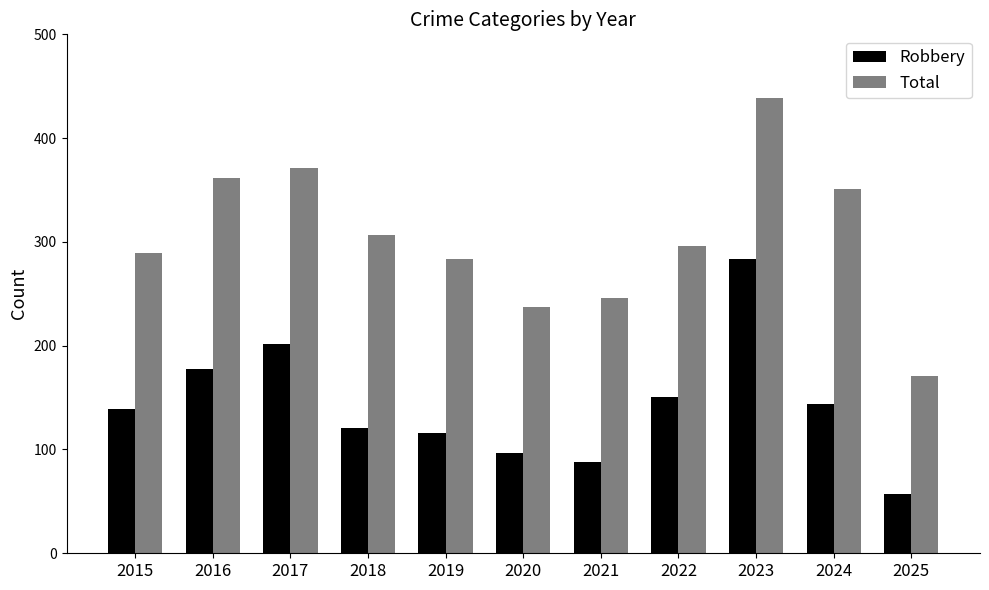

What is the sum of the Total values at 2020 and 2019?

521